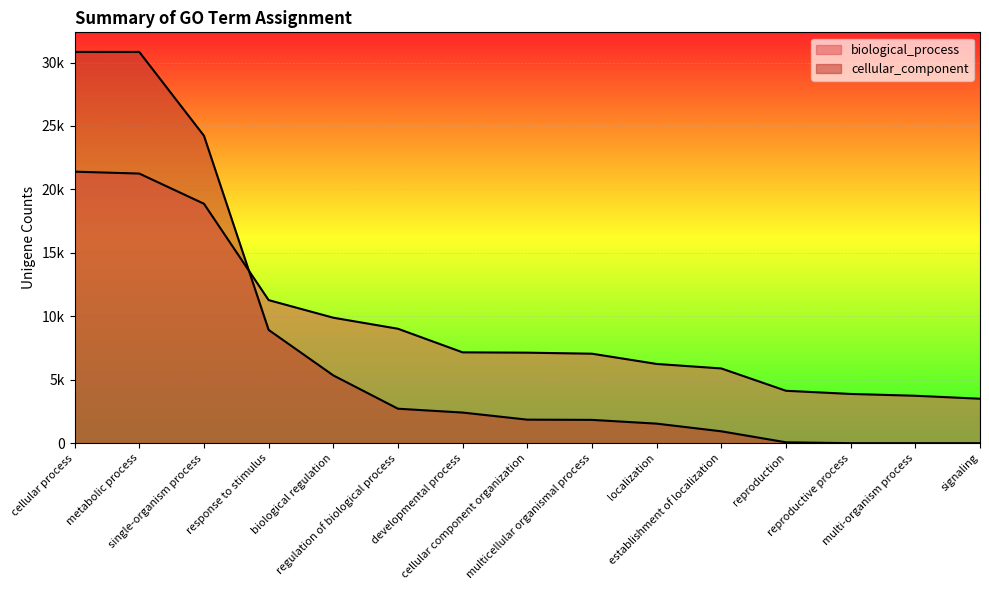

What is the label of the 2nd point from the right?

multi-organism process